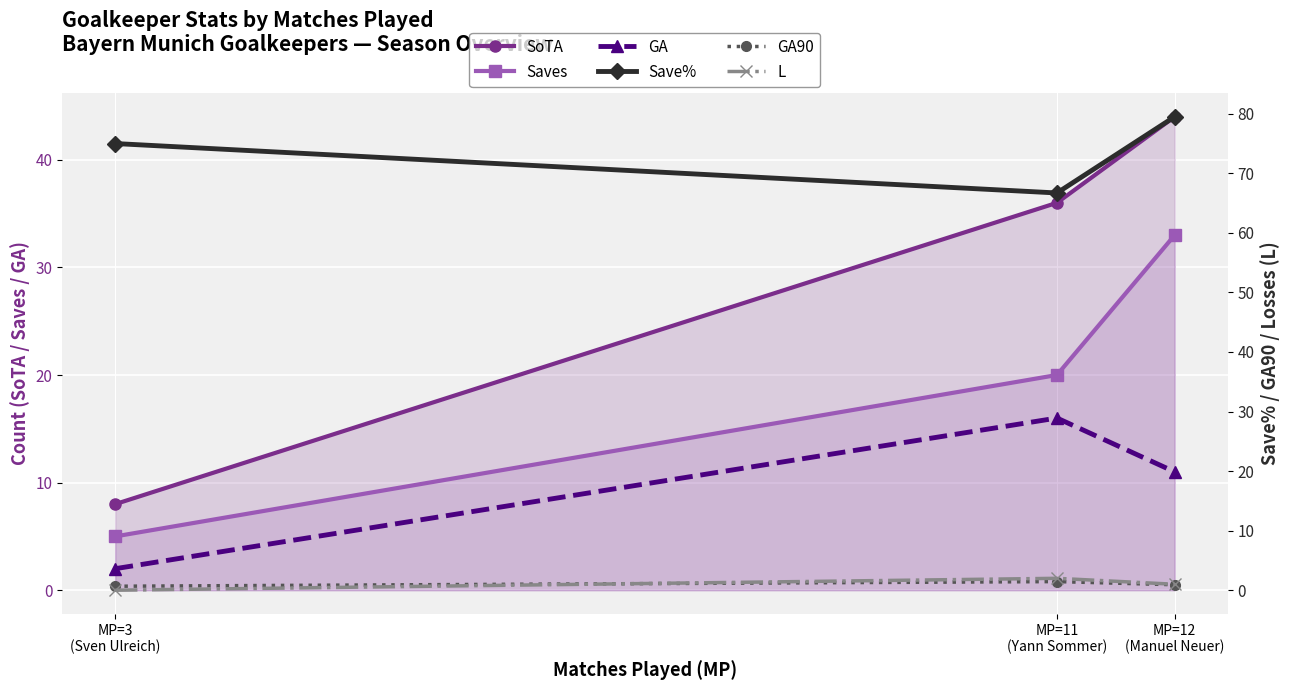

At how many categories does at least one series exceed 44?

3